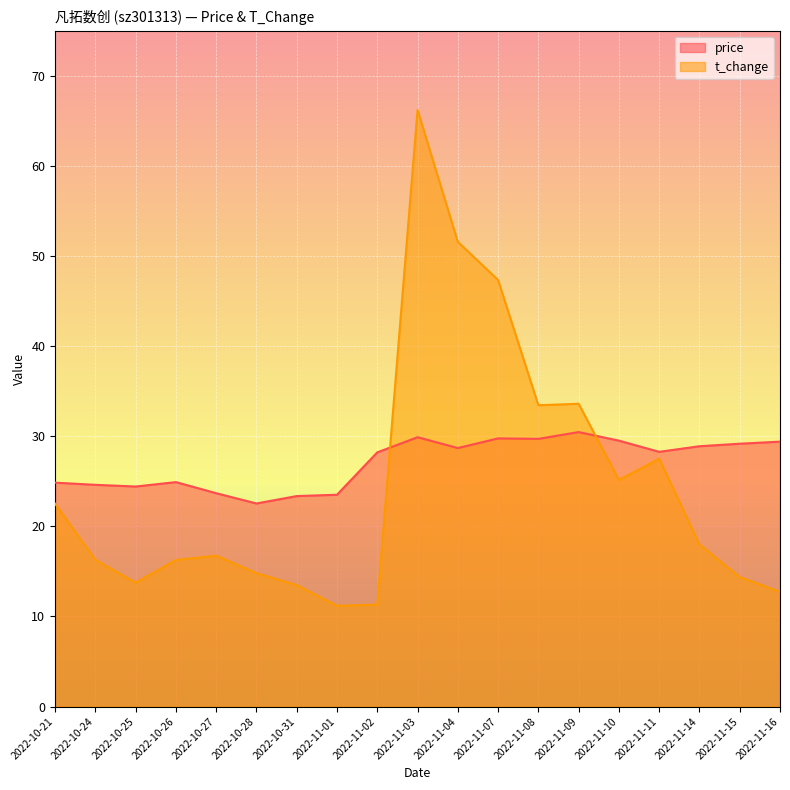

What is the label of the 2nd point from the left?

2022-10-24